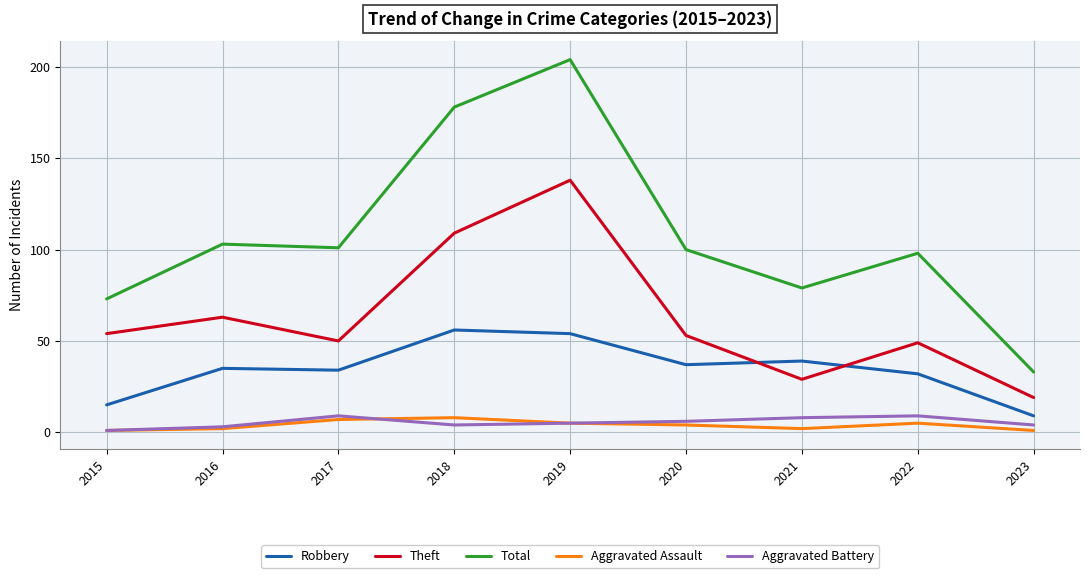

What is the difference between the maximum and minimum values in the Total series?

171